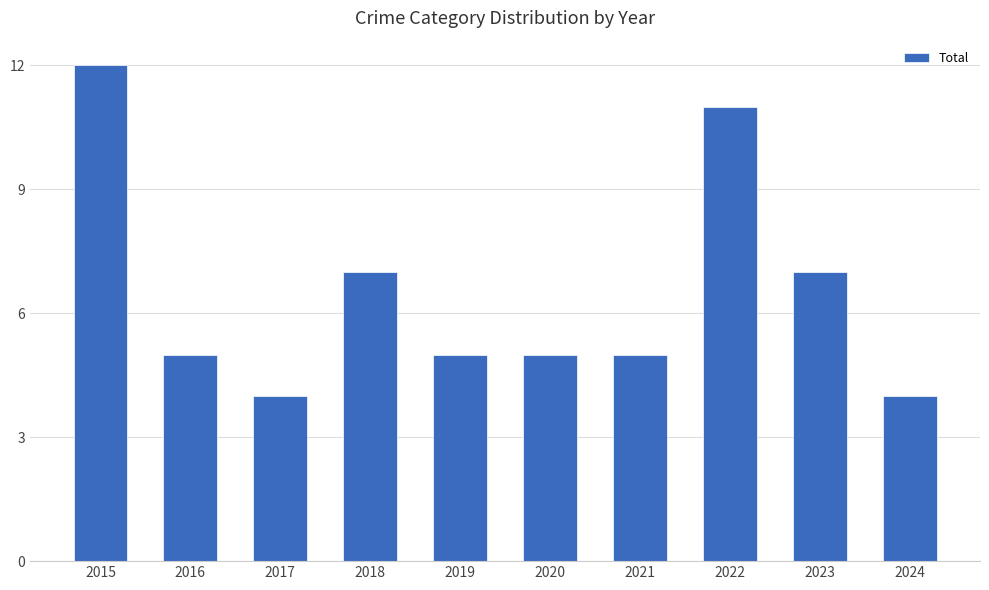

Does the chart contain any negative values?

No